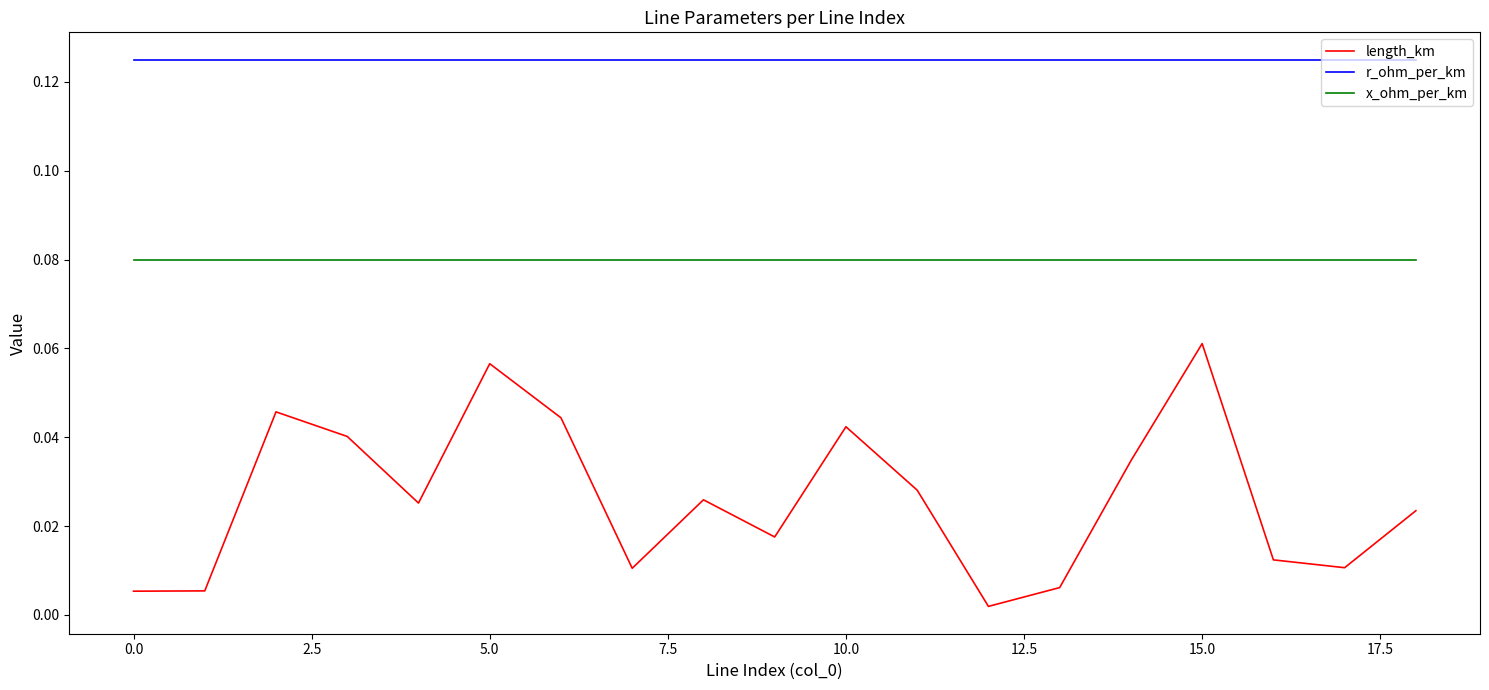

List the series in order of their overall mean, highest first.

r_ohm_per_km, x_ohm_per_km, length_km